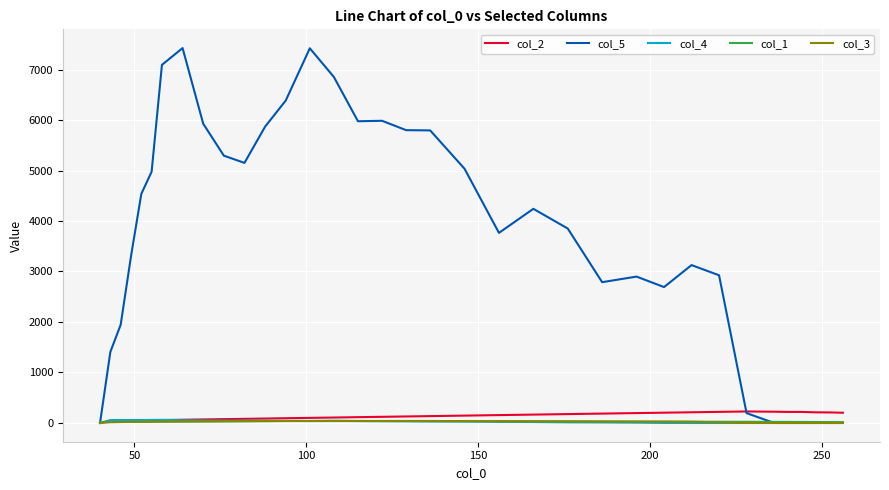

Which series has the widest spread of values?

col_5